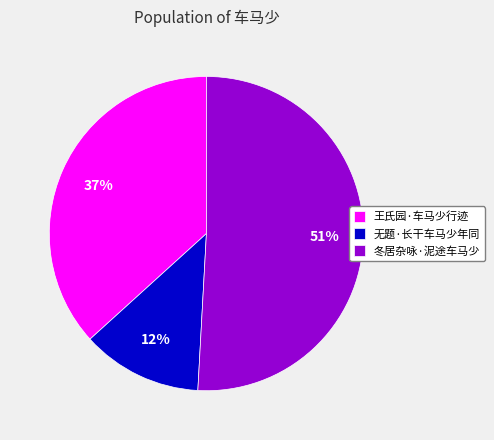

How many slices are in this pie chart?

3